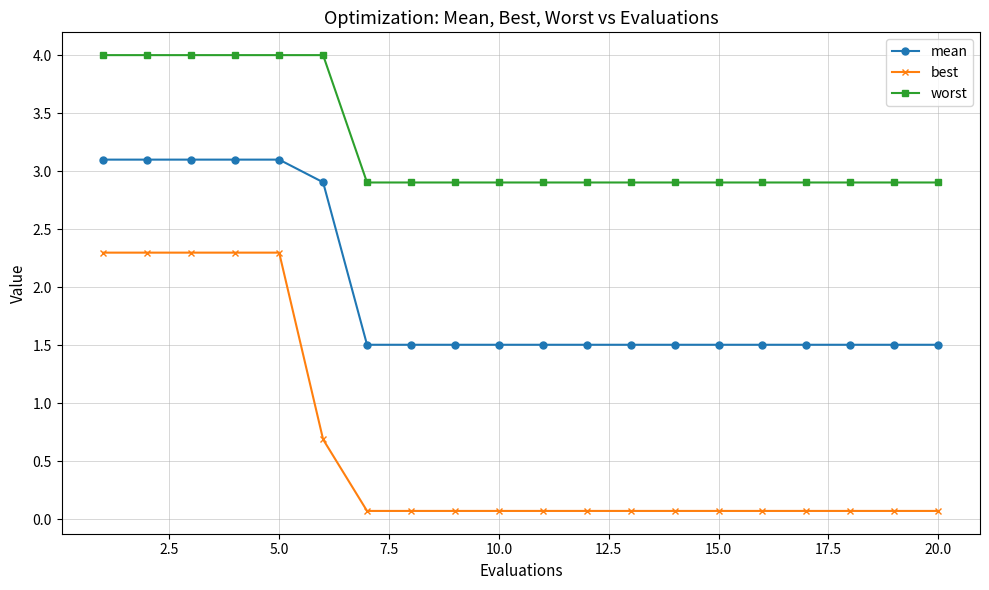

What is the average value of the worst series?

3.2